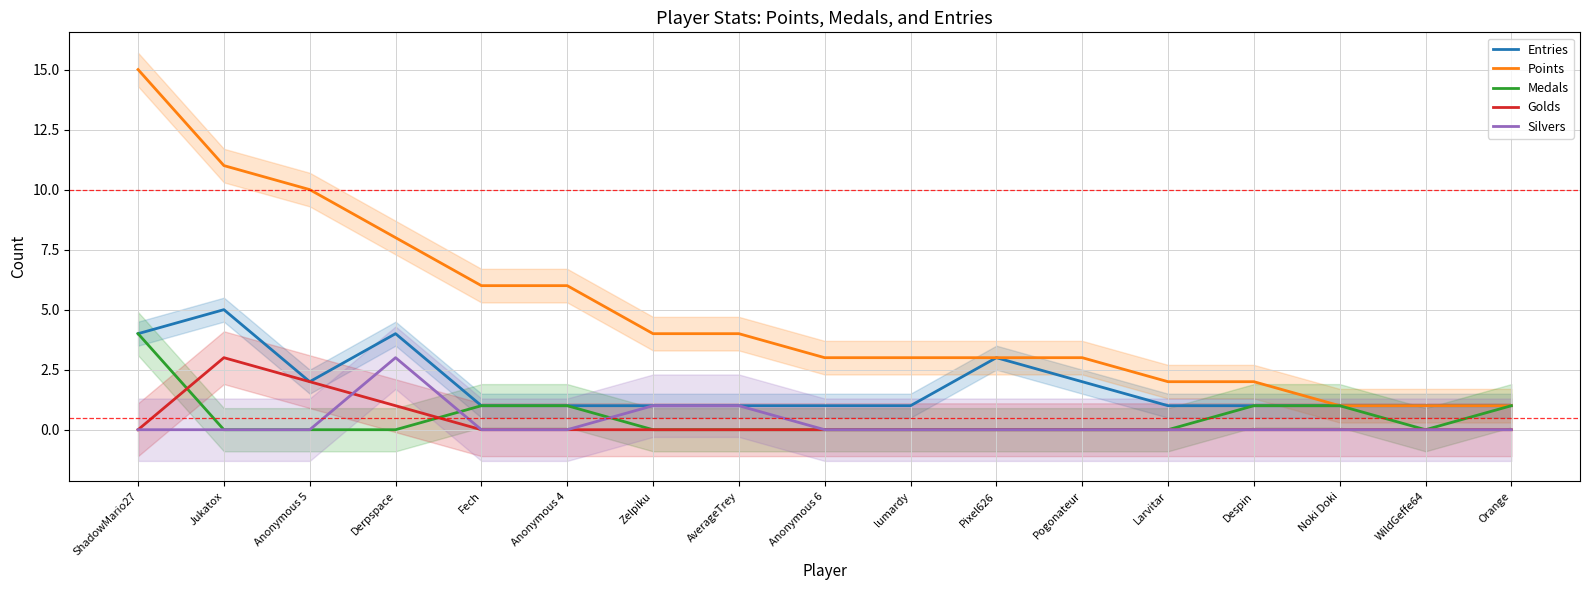

Which series changed the most between Anonymous 5 and Fech?

Points